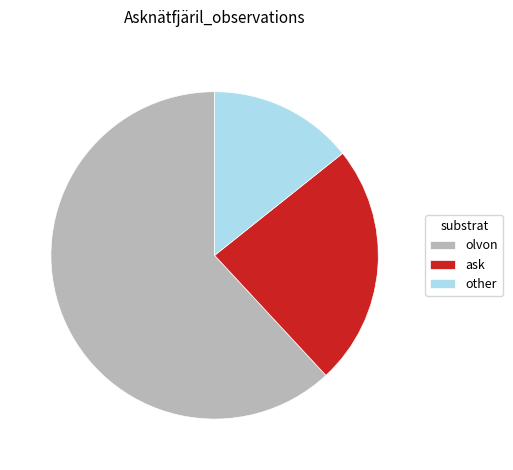

What is the ratio of the value at ask to the value at other?

1.7